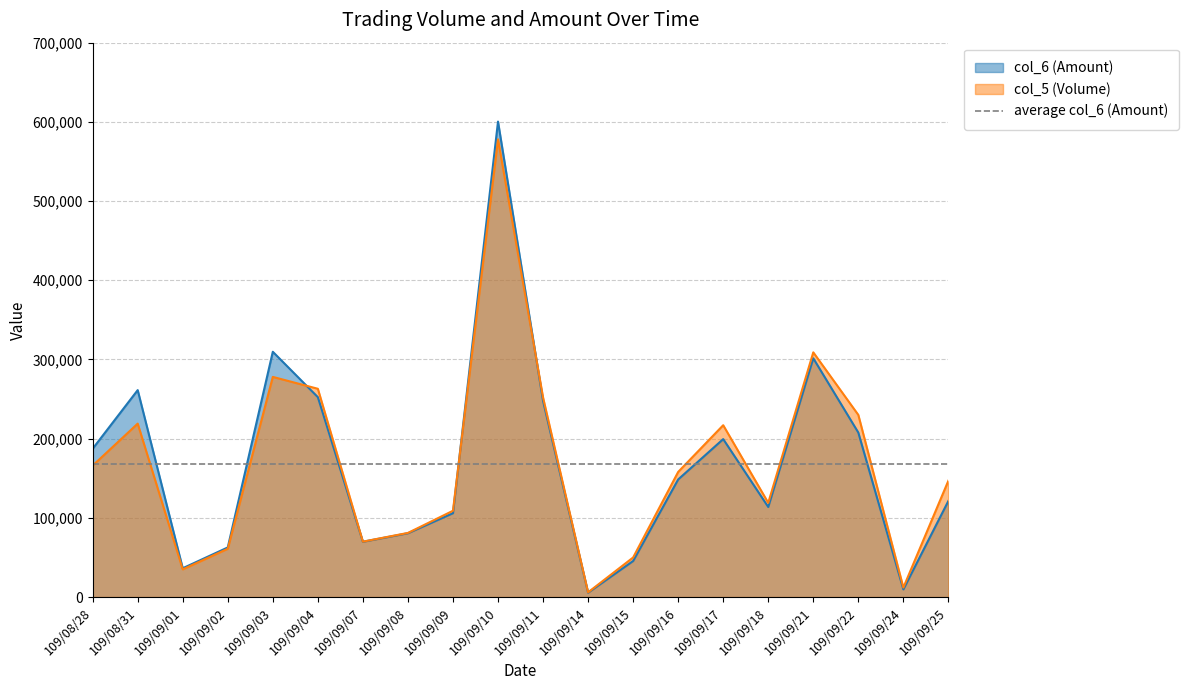

What is the total value across all series at 109/09/10?

1178350